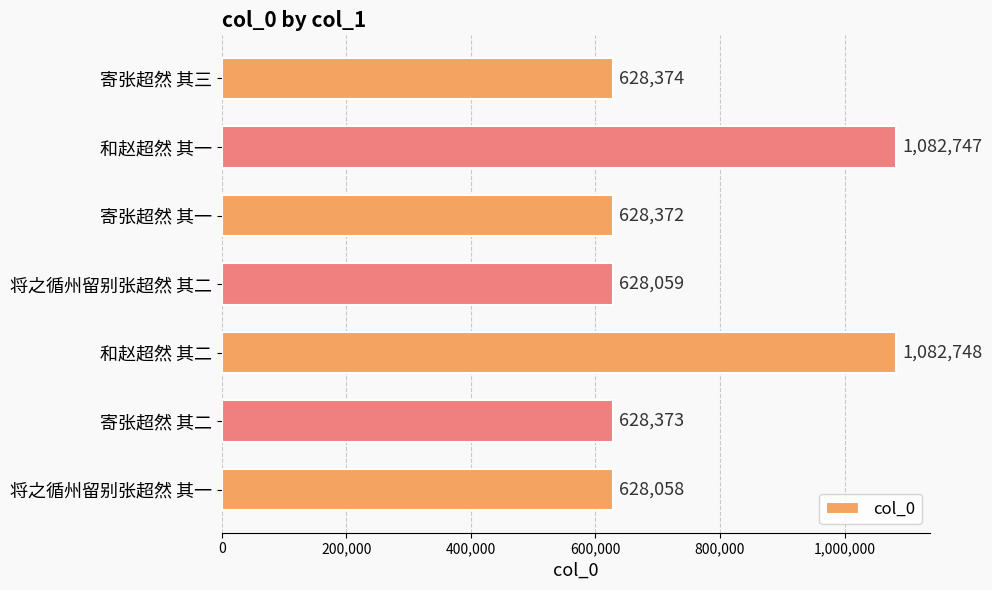

The value at 和赵超然 其一 is 1082747. True or false?

True